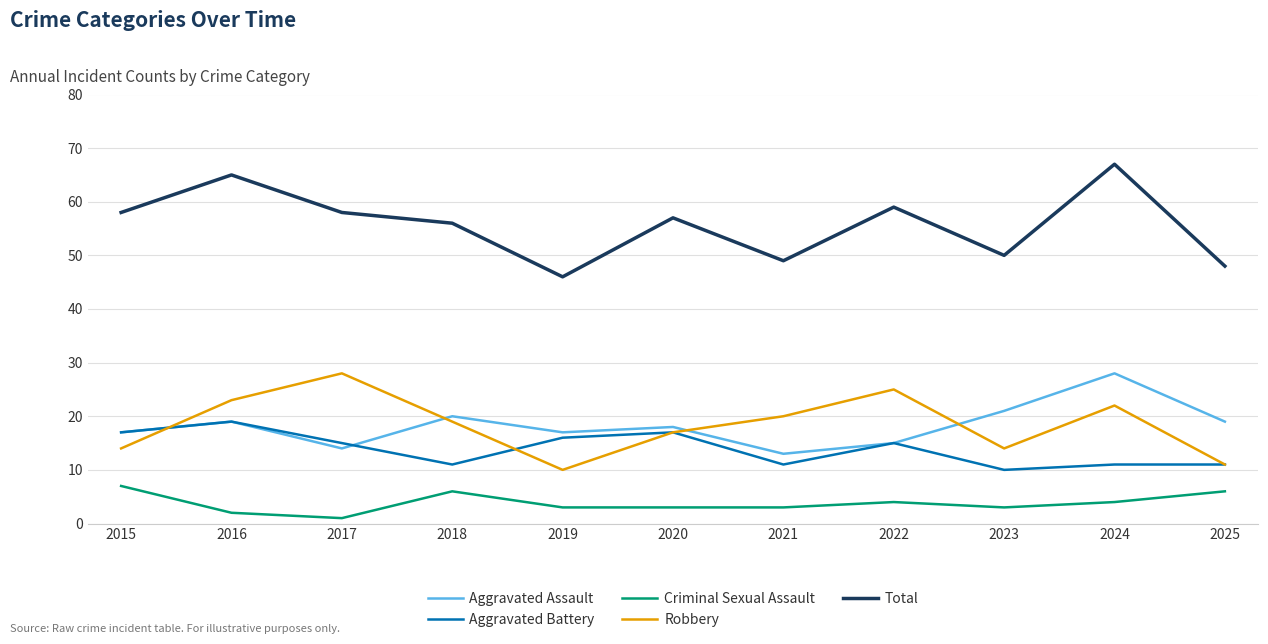

Is it true that Total equals 77 at 2019?

False